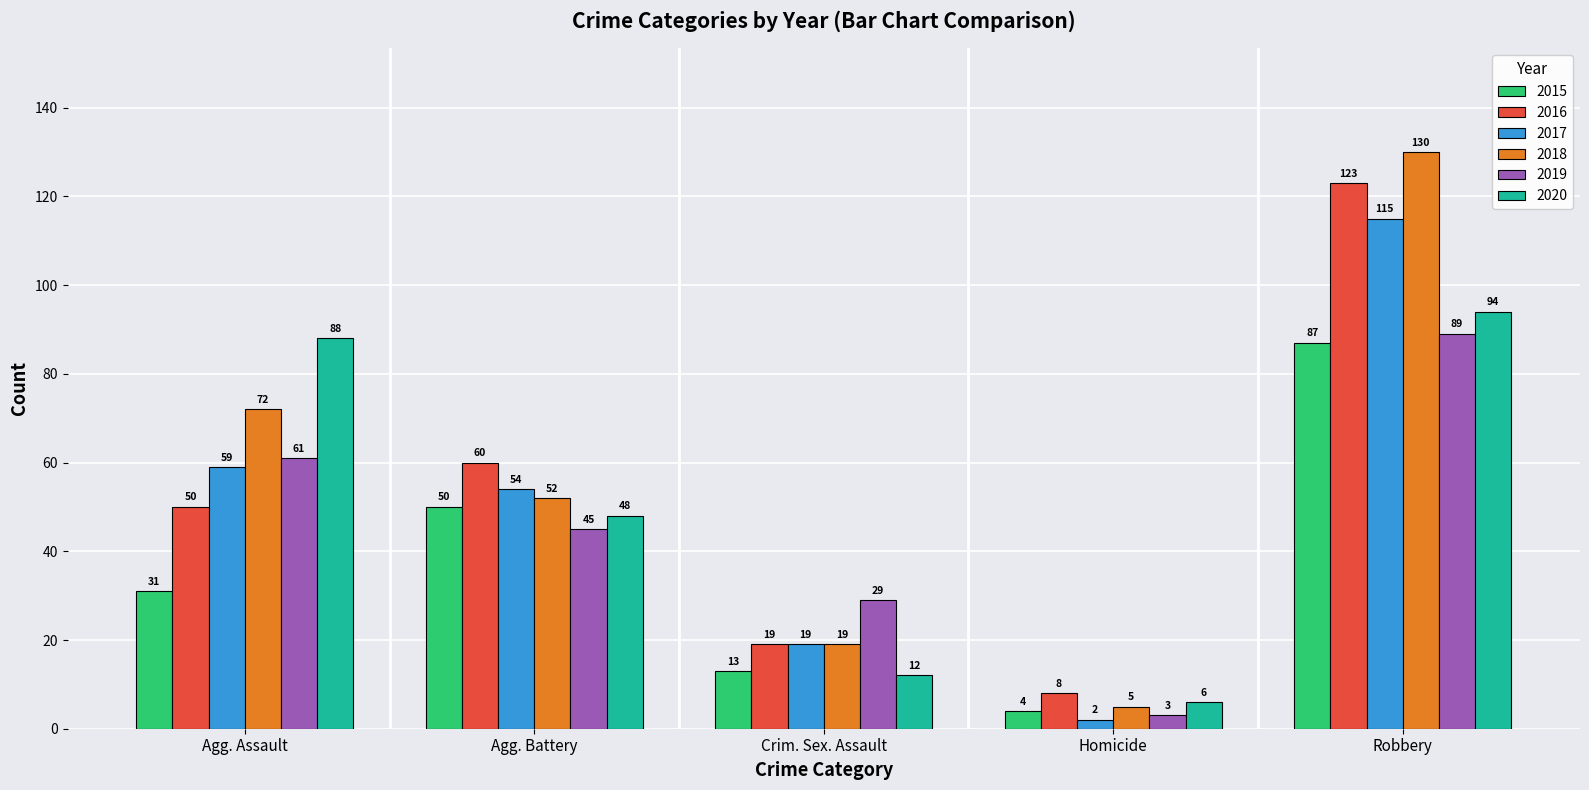

List the series in order of their peak value, highest first.

2018, 2016, 2017, 2020, 2019, 2015